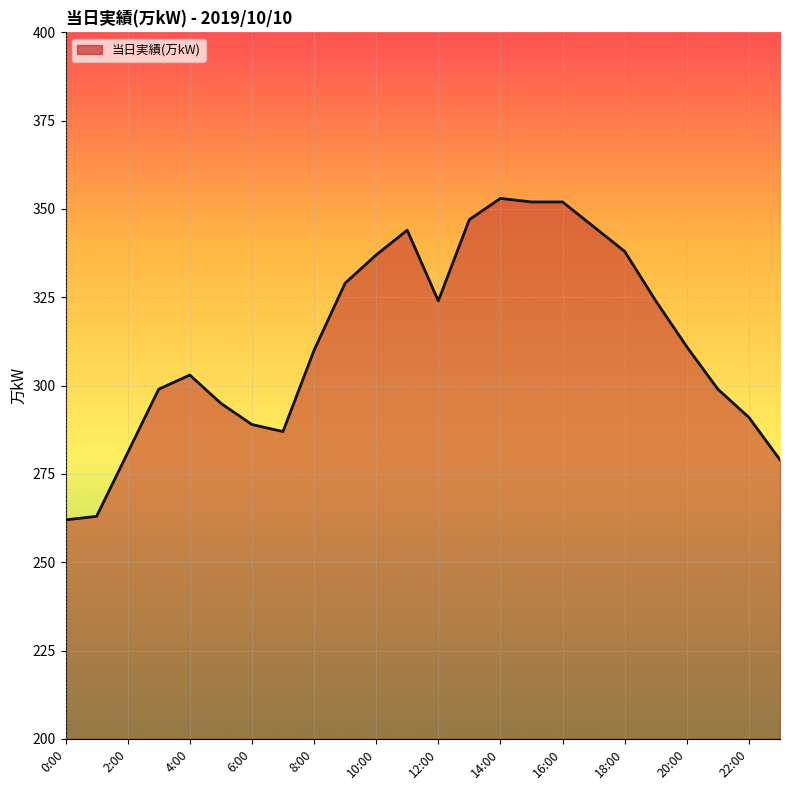

Reading left to right, transcribe all the data shown in this chart.

262	263	281	299	303	295	289	287	310	329	337	344	324	347	353	352	352	345	338	324	311	299	291	279